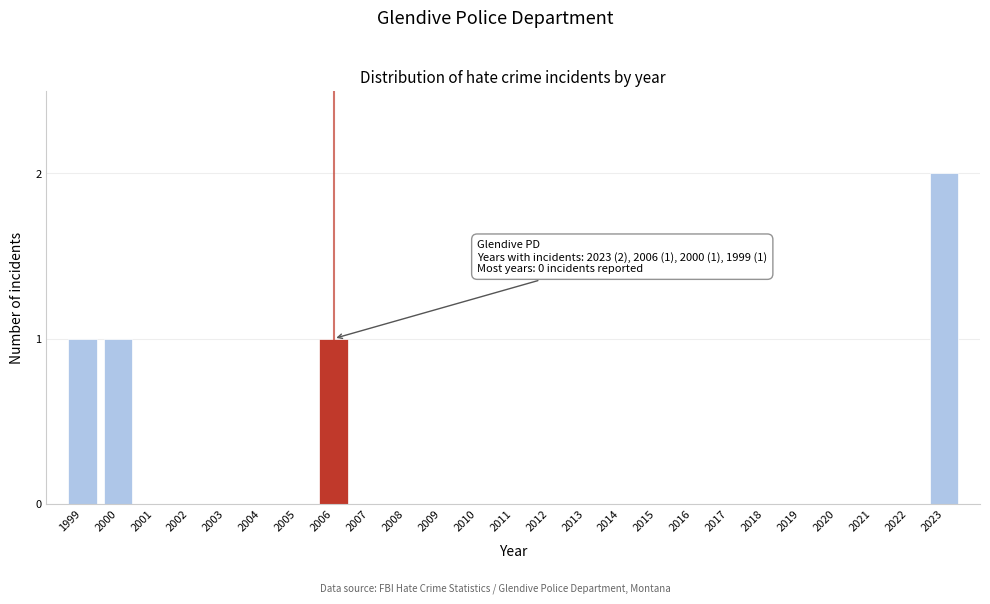

Reading left to right, extract all data points from this chart.

1999=1	2000=1	2001=0	2002=0	2003=0	2004=0	2005=0	2006=1	2007=0	2008=0	2009=0	2010=0	2011=0	2012=0	2013=0	2014=0	2015=0	2016=0	2017=0	2018=0	2019=0	2020=0	2021=0	2022=0	2023=2